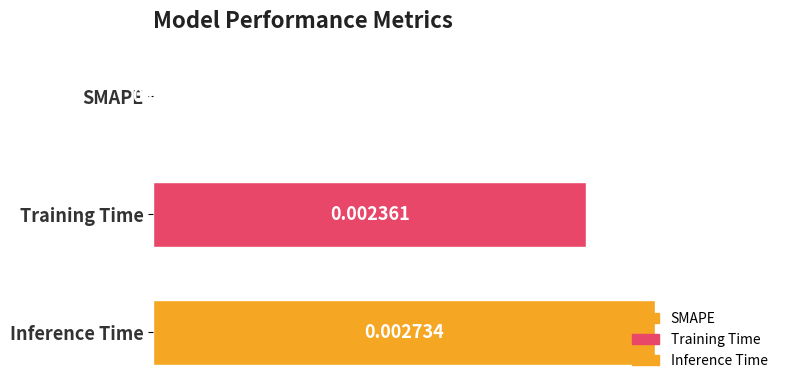

At which category does the chart reach its peak across all series?

Inference Time